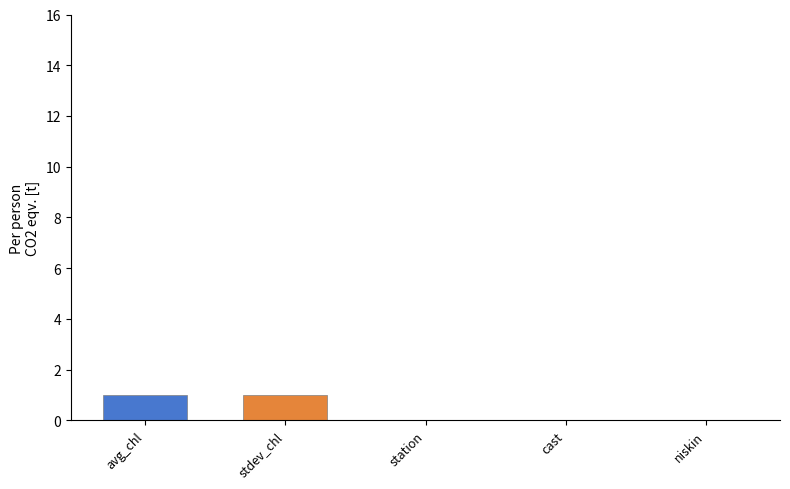

How many values are between 0 and 1?

5